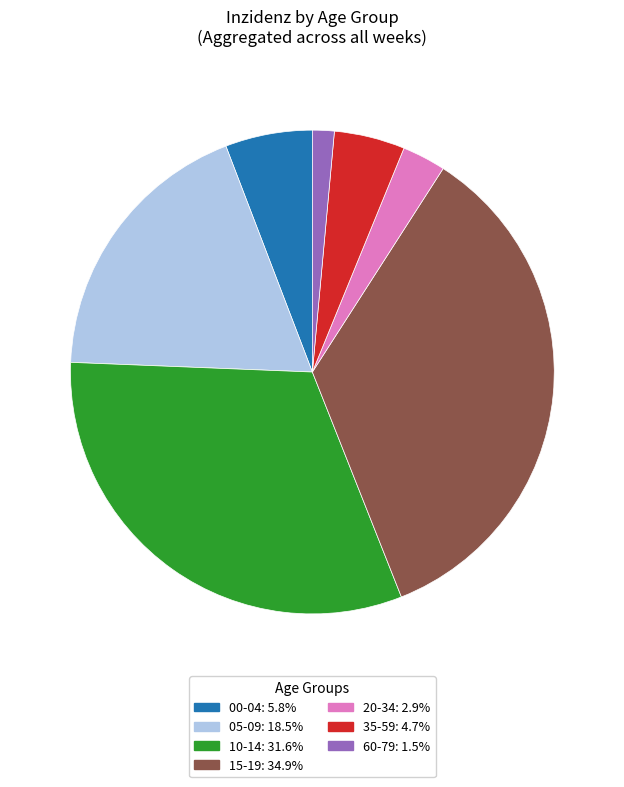

Is there any slice that represents more than half of the pie?

No